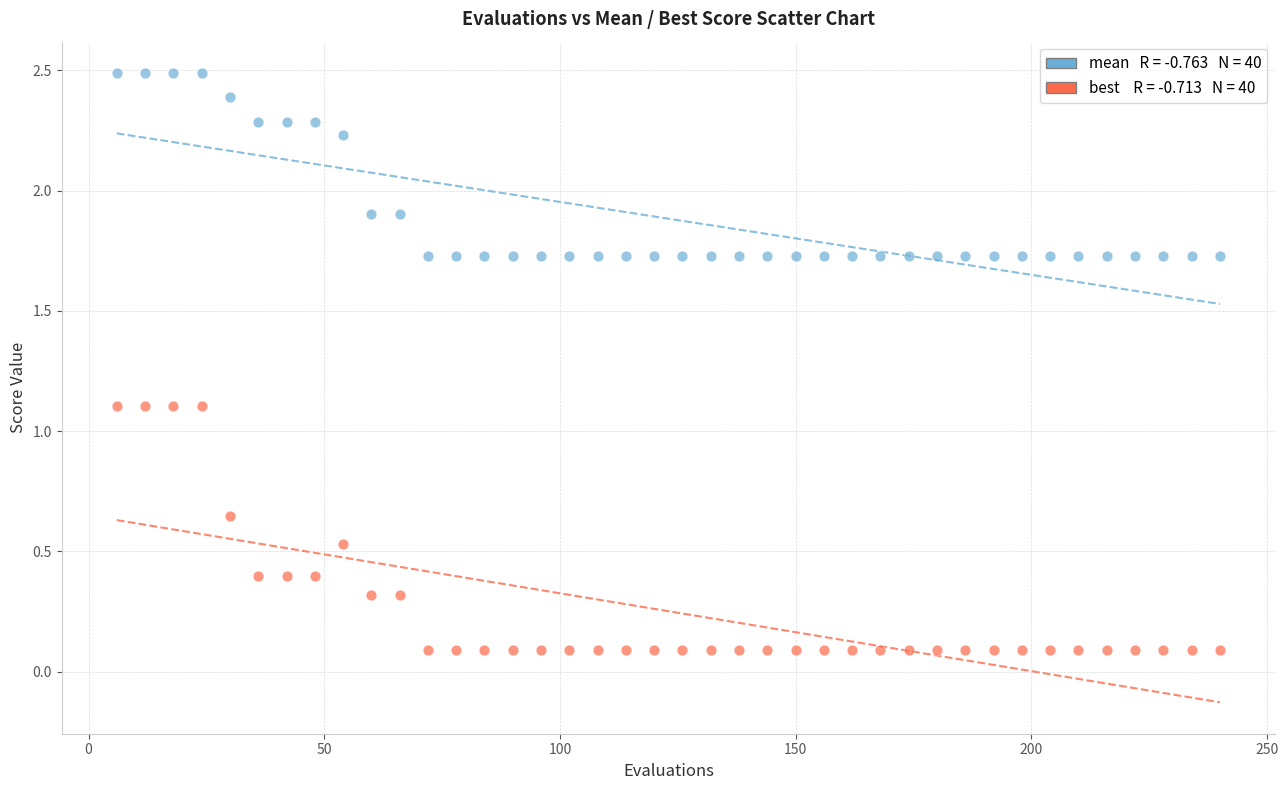

Across all data points, what is the range of Y values (max minus min)?

2.4